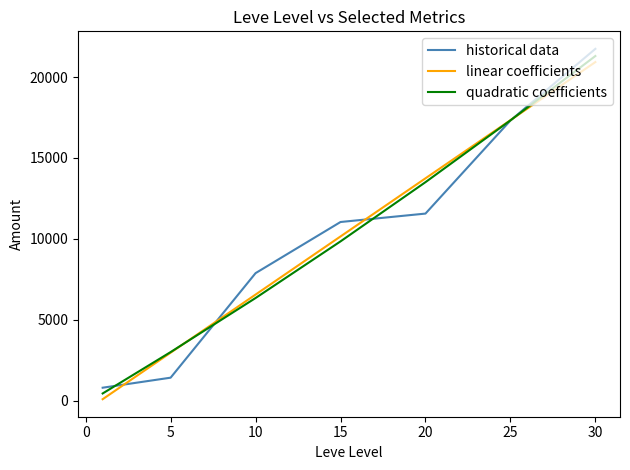

Which series has the widest spread of values?

historical data